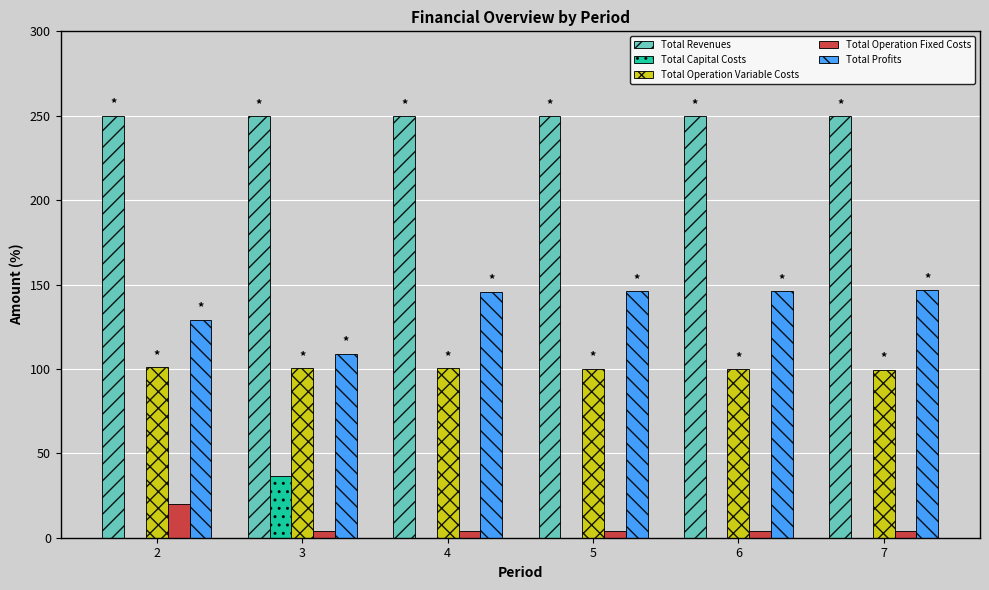

What is the total value across all series at 2?

500.0